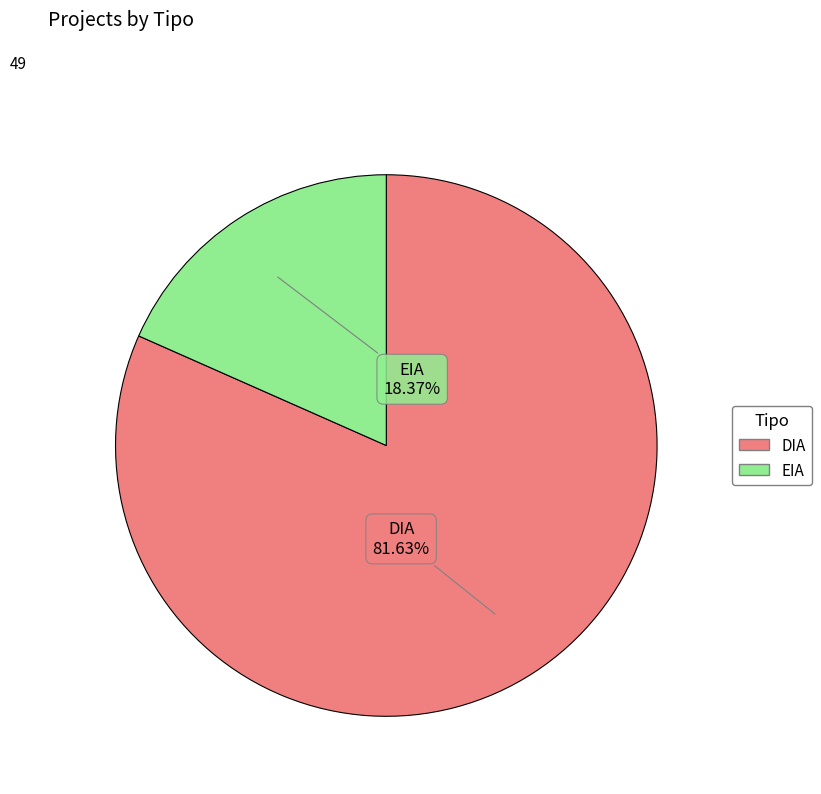

Approximately how many times larger is the value at DIA compared to EIA?

4.4